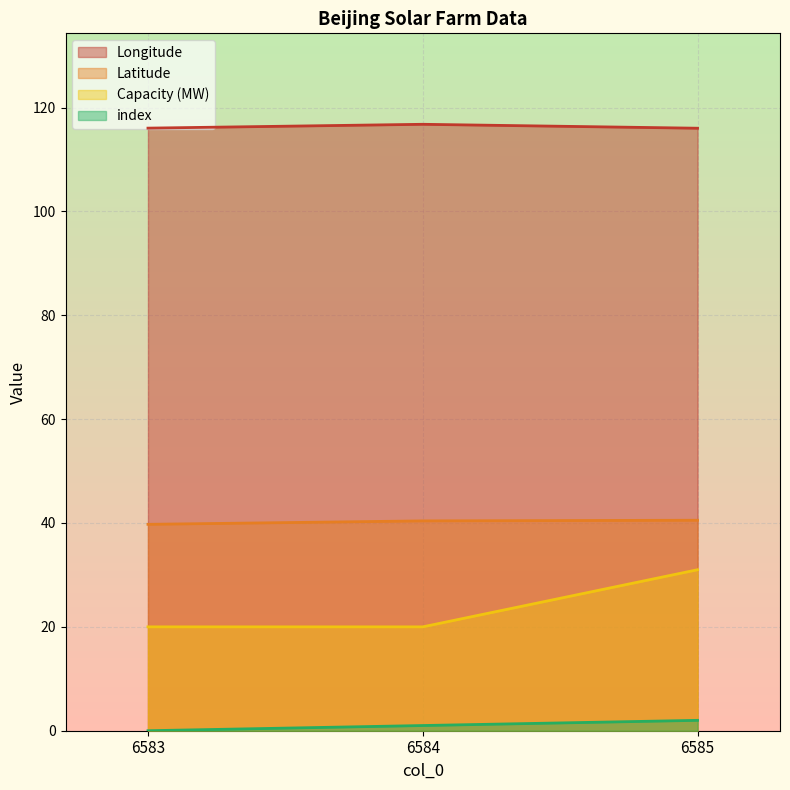

What is the sum of the Latitude values at 6584 and 6583?

80.1